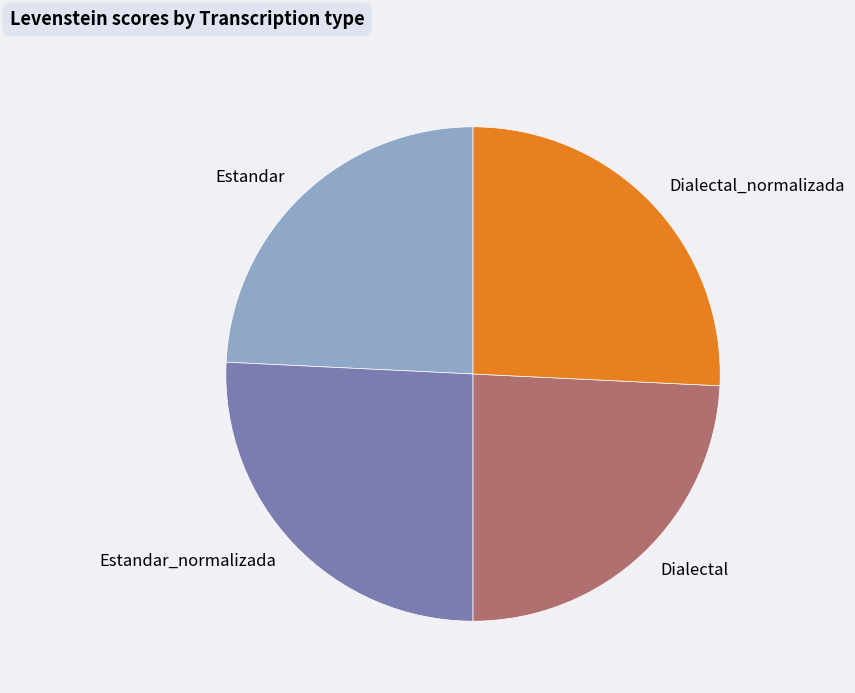

Do Estandar_normalizada and Dialectal_normalizada together represent more than half of the pie?

Yes